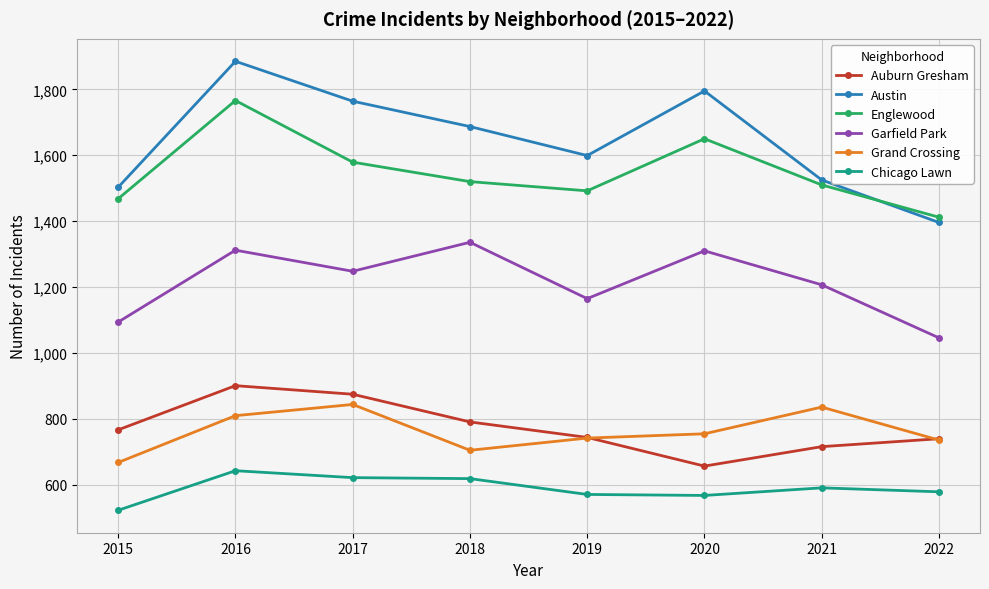

What are all the series names shown in the legend?

Auburn Gresham, Austin, Englewood, Garfield Park, Grand Crossing, Chicago Lawn